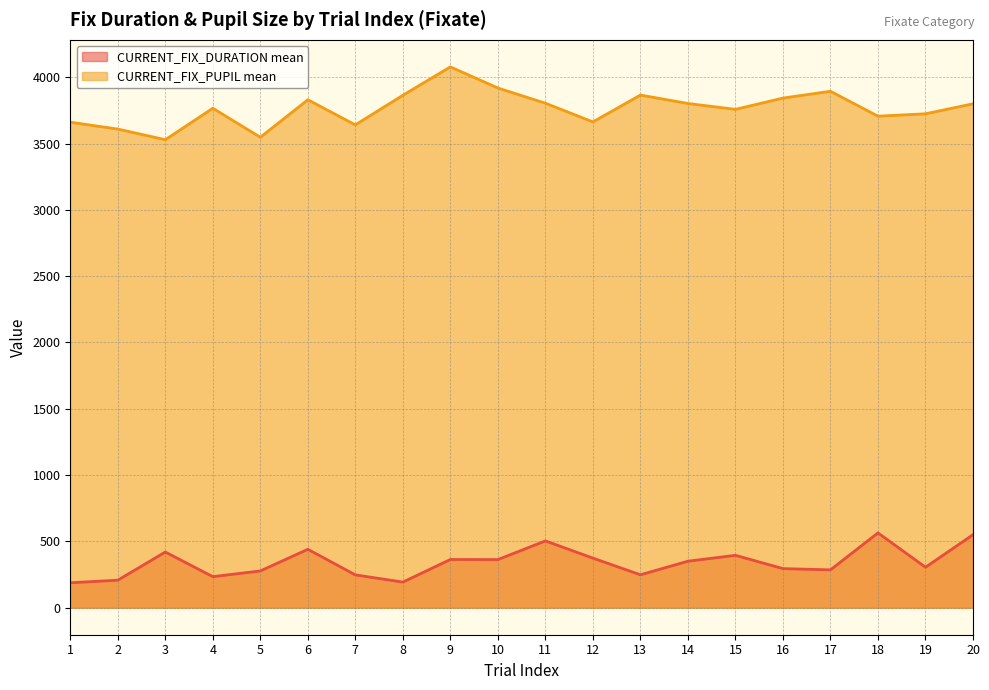

Reading left to right, list all the values displayed in this chart.

CURRENT_FIX_DURATION mean: 188.0	207.3	419.8	234.0	277.0	440.3	247.3	193.0	363.5	362.7	503.7	373.8	248.0	350.5	394.8	294.7	285.3	564.0	305.0	550.3
CURRENT_FIX_PUPIL mean: 3661.0	3609.3	3529.0	3766.2	3547.5	3830.3	3641.0	3864.2	4078.2	3919.0	3804.3	3663.2	3865.7	3802.2	3758.0	3843.0	3894.3	3706.5	3724.5	3800.0